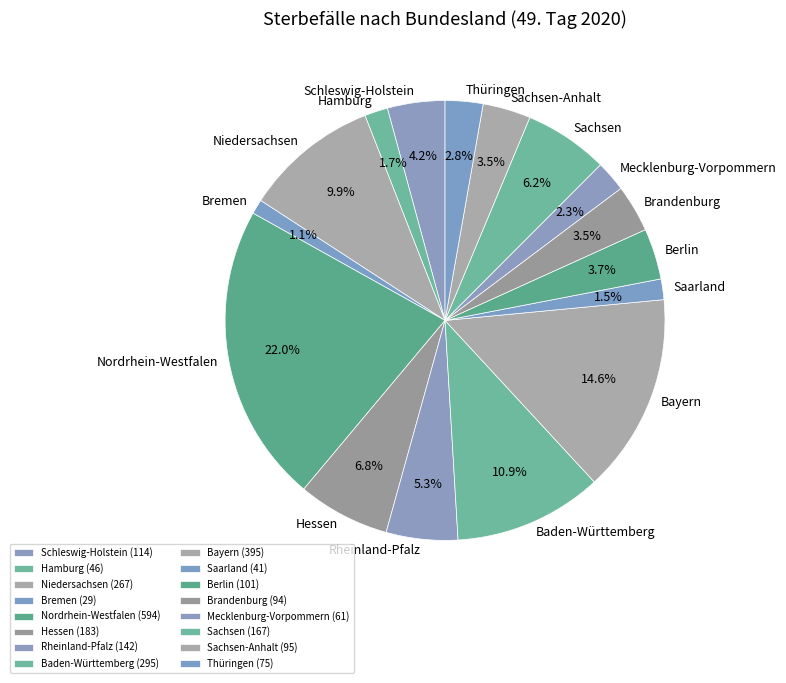

Do Berlin and Bayern together represent more than half of the pie?

No